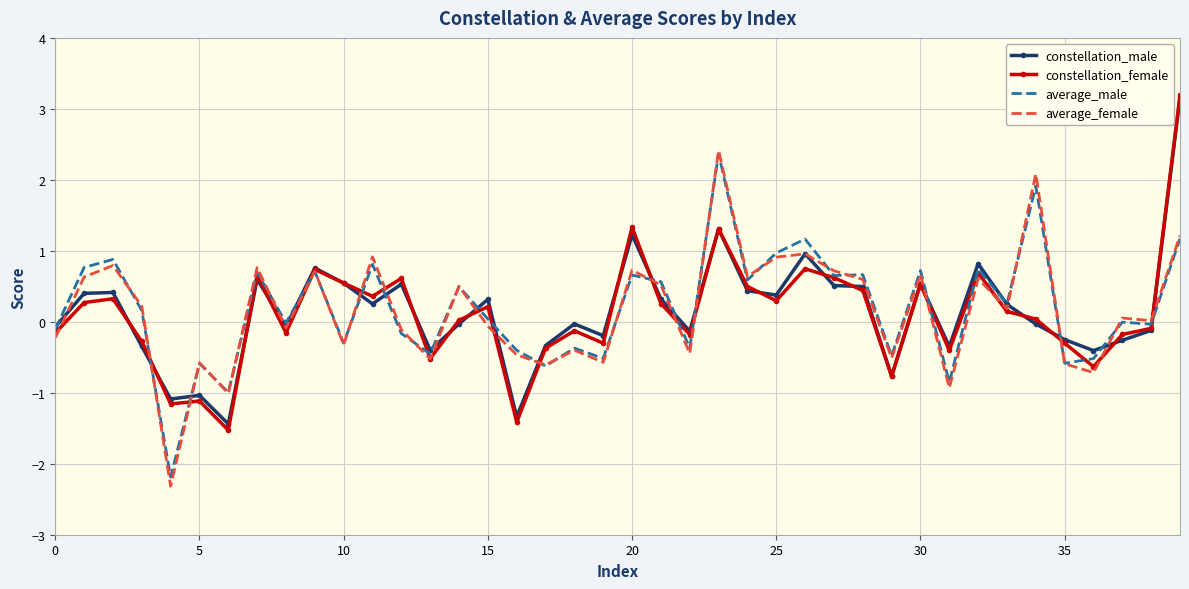

What is the average value of the average_female series?

0.2